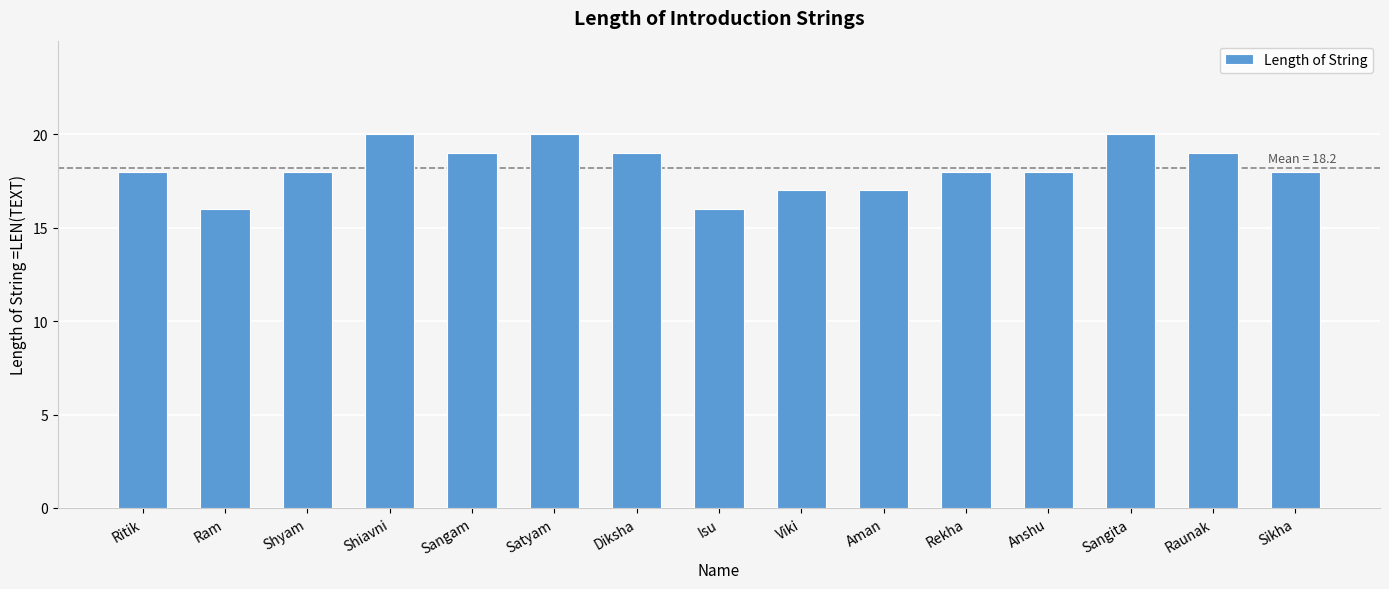

What is the change in value from Ritik to Diksha?

+1